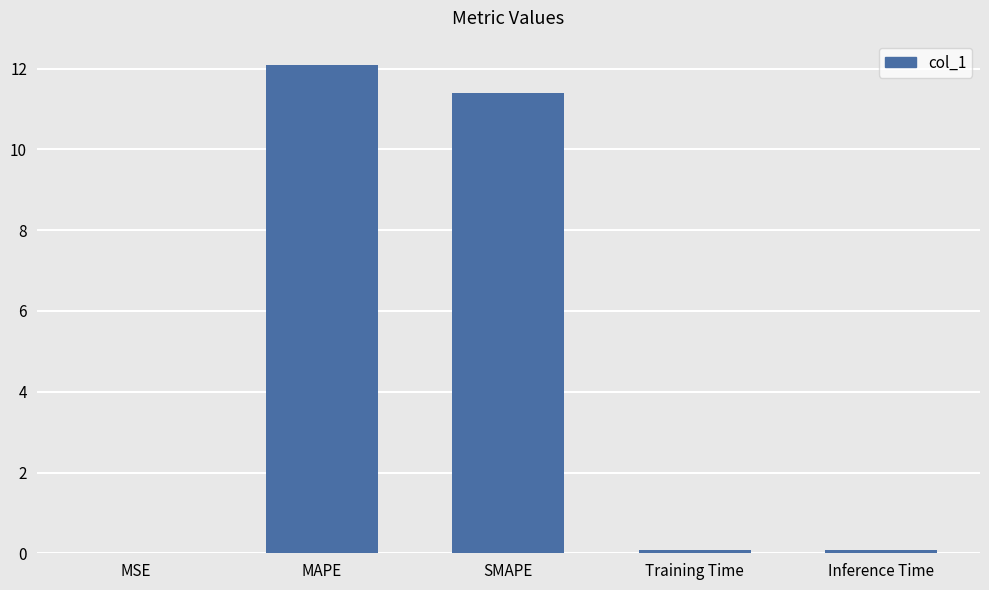

What is the change in value from MAPE to Inference Time?

-12.0